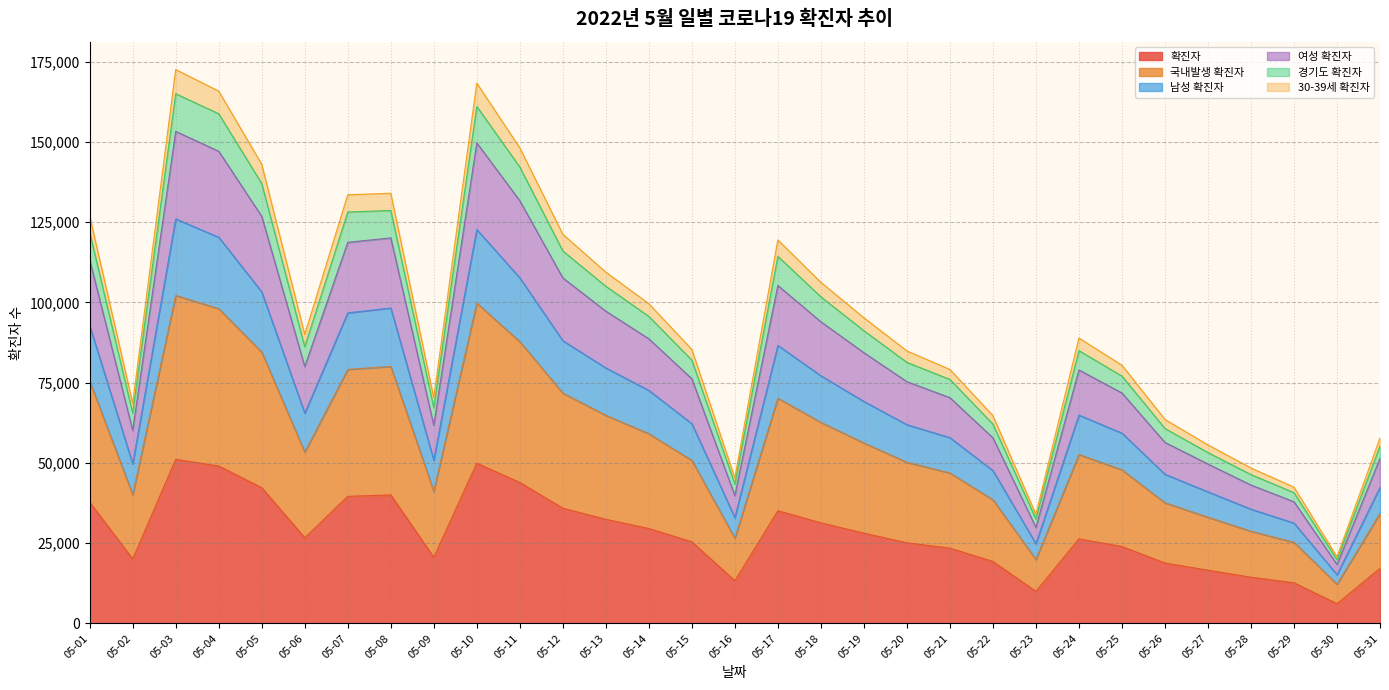

What is the lowest value of the 확진자 series?

6132